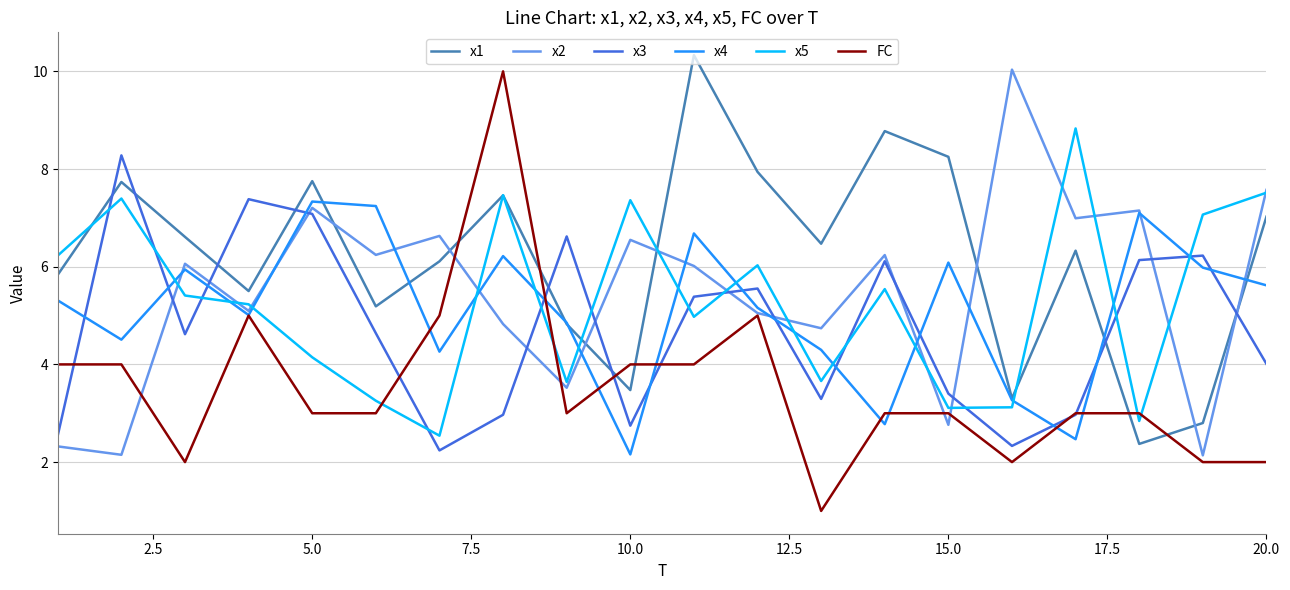

After their last crossing, which series has the higher values: x3 or x1?

x1